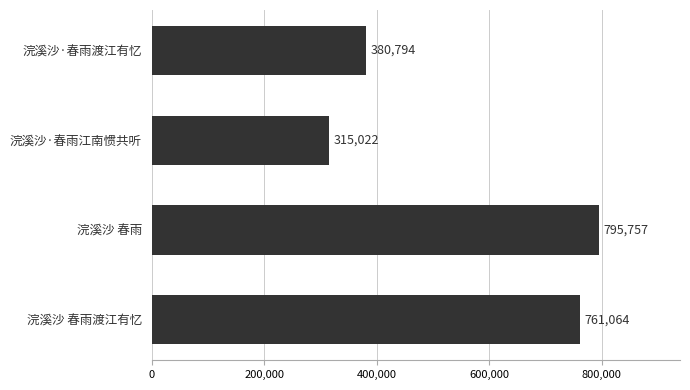

Between 浣溪沙 春雨渡江有忆 and 浣溪沙 春雨, which is larger?

浣溪沙 春雨